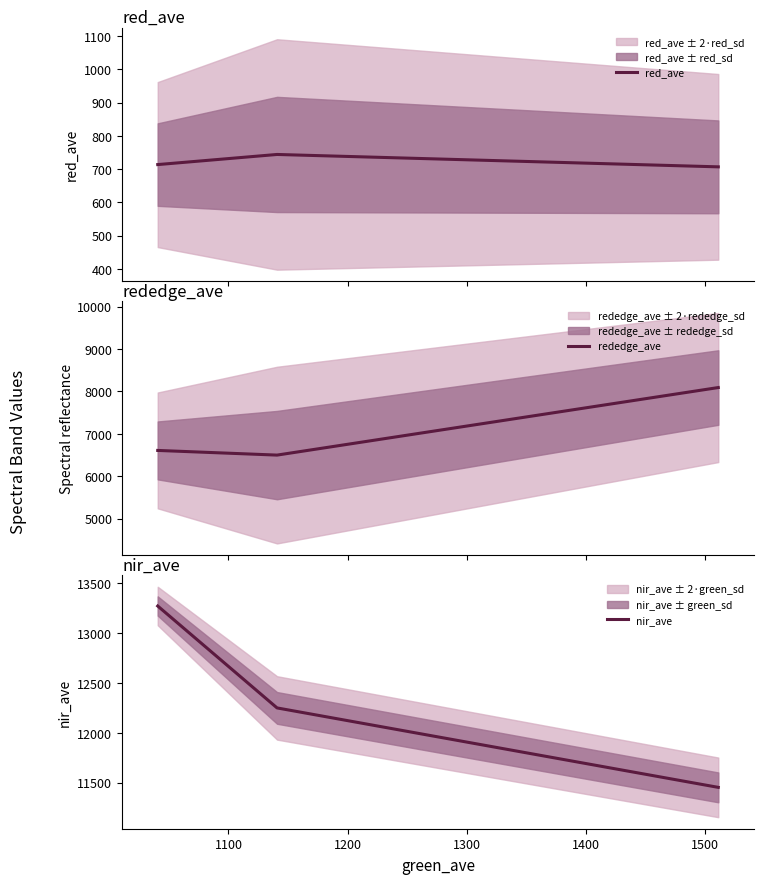

Reading right to left, list all the values displayed in this chart.

red_ave: 706.7	744.0	713.5
rededge_ave: 8090.9	6497.9	6608.0
nir_ave: 11452.6	12249.6	13271.8